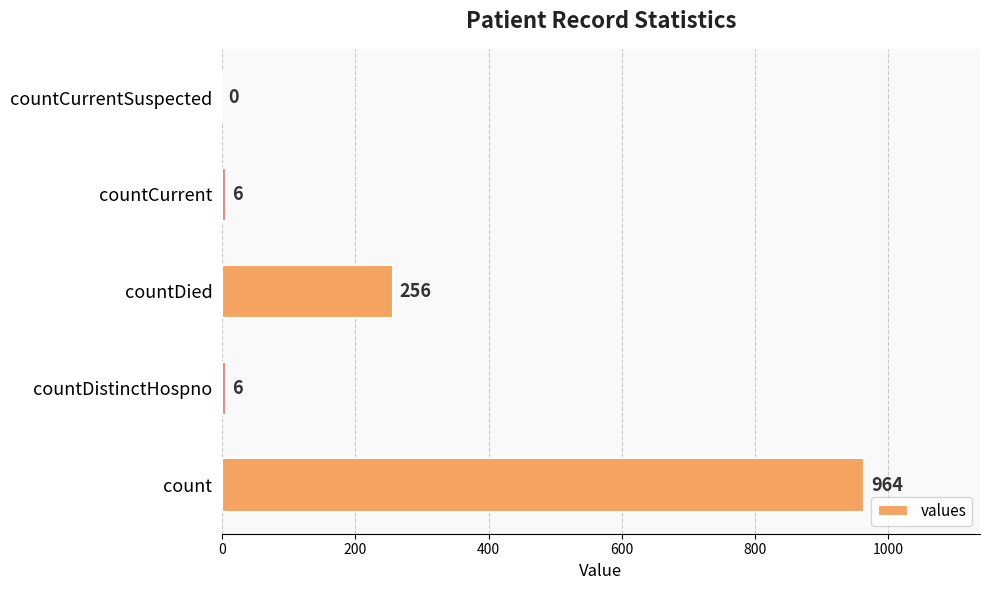

What is the change in value from count to countDied?

-708